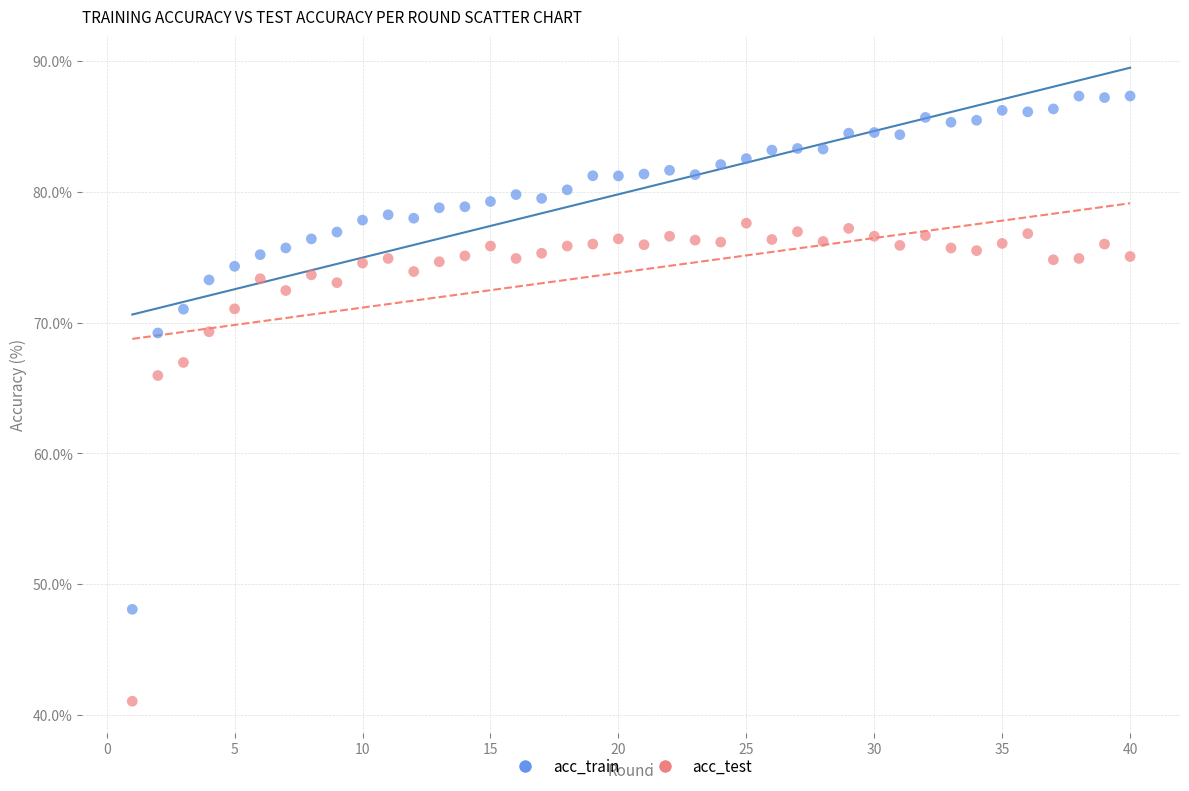

Which series has the widest spread of Y values?

acc_train